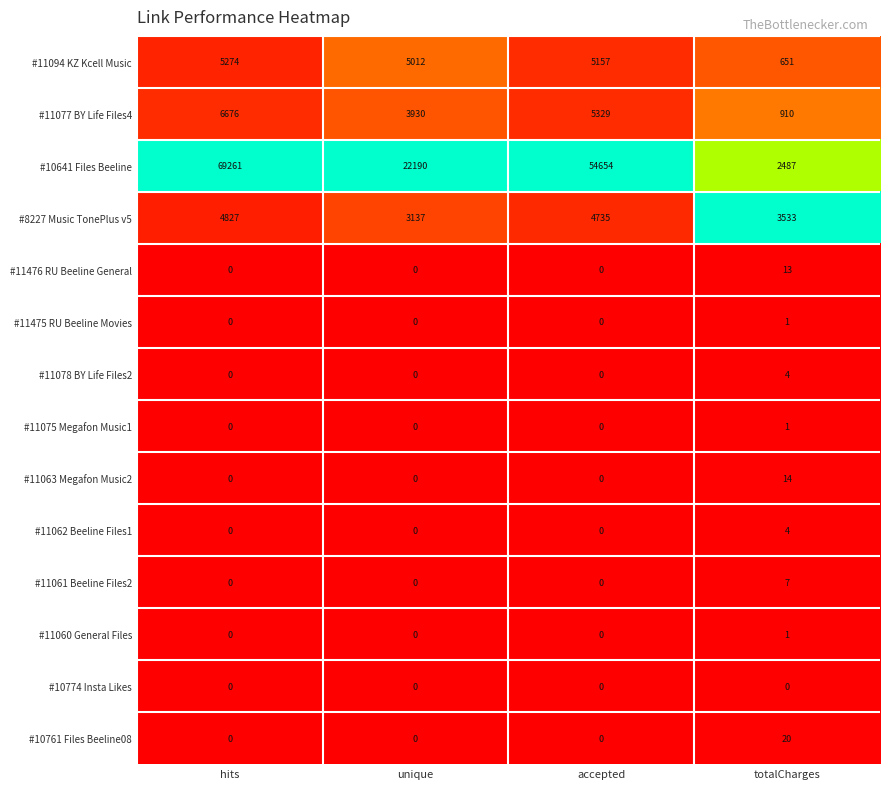

Which series changed the most between unique and accepted?

#10641 Files Beeline